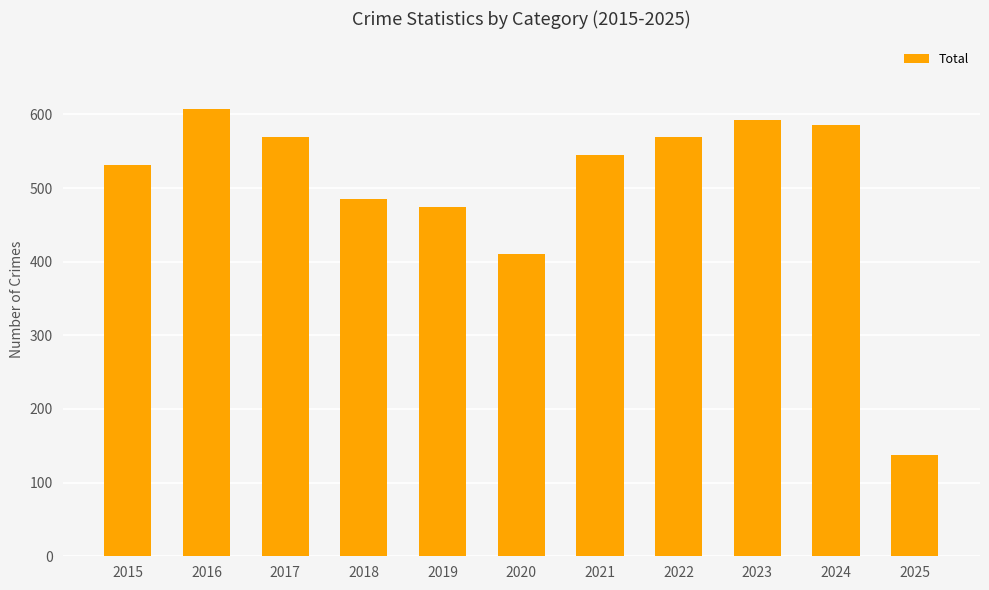

What is the sum of the values at 2023 and 2018?

1078